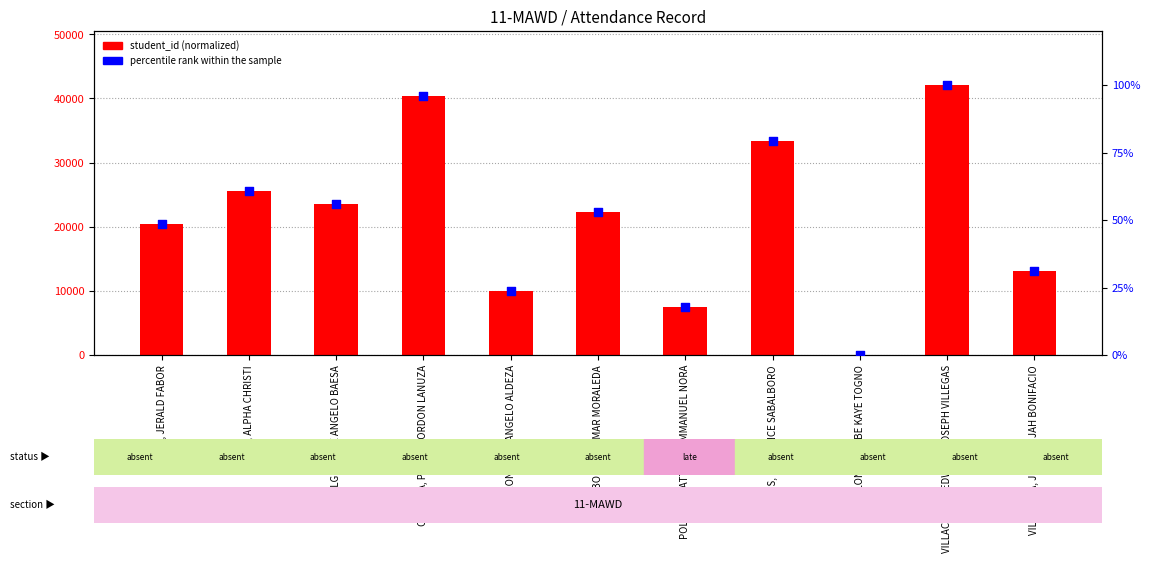

Which series contains the highest Y value?

student_id (normalized)